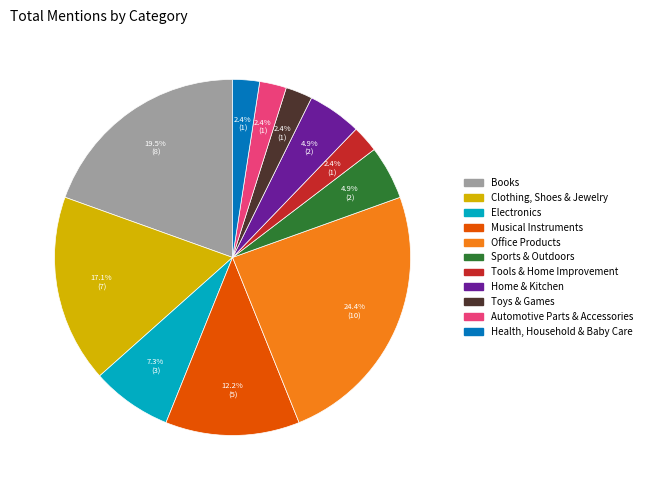

Does Automotive Parts & Accessories represent more than half of the total?

No